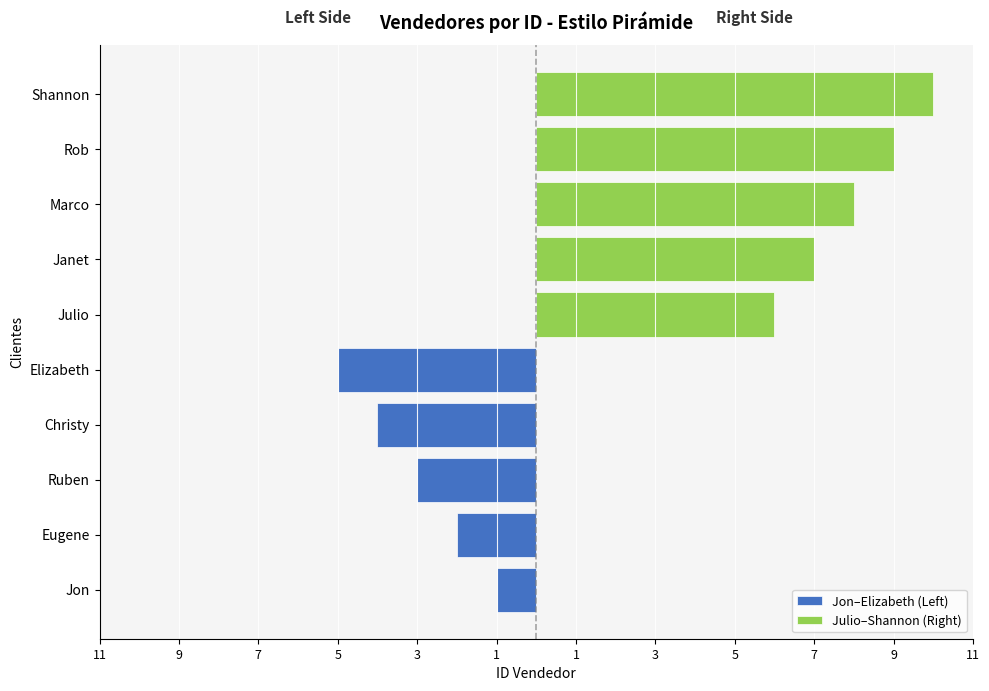

Reading right to left, what are all the values shown in this chart?

Jon–Elizabeth (Left): -5	-4	-3	-2	-1
Julio–Shannon (Right): 10	9	8	7	6